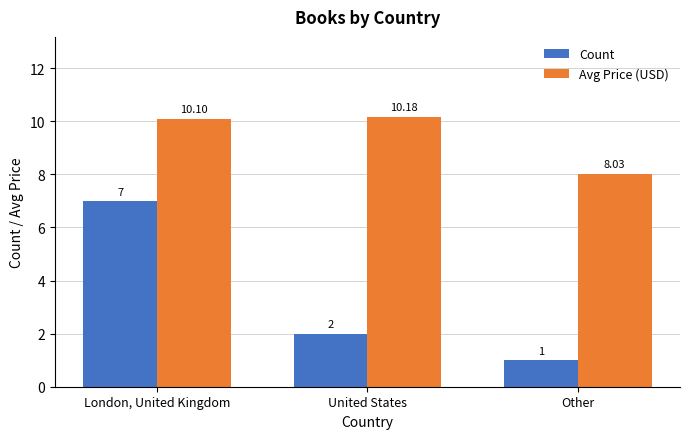

List the labels in order of Avg Price (USD) value, largest first.

United States, London, United Kingdom, Other